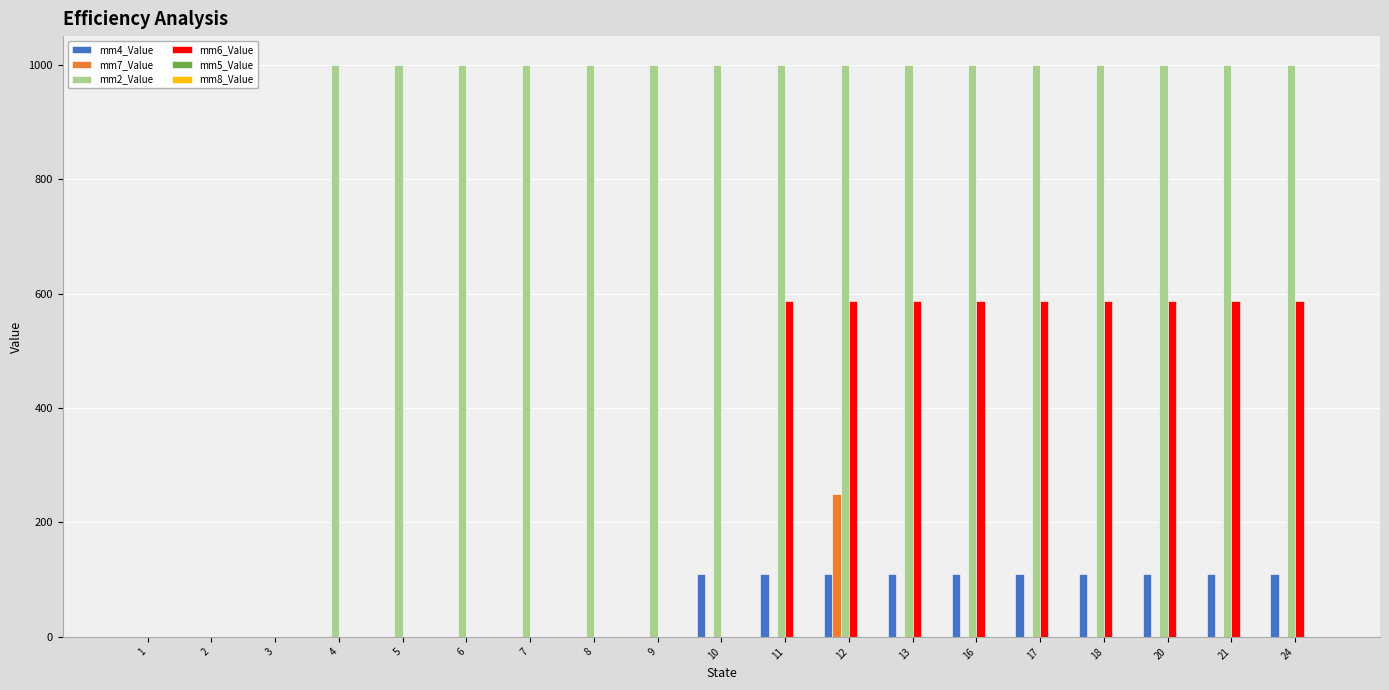

How many groups of bars are there?

19